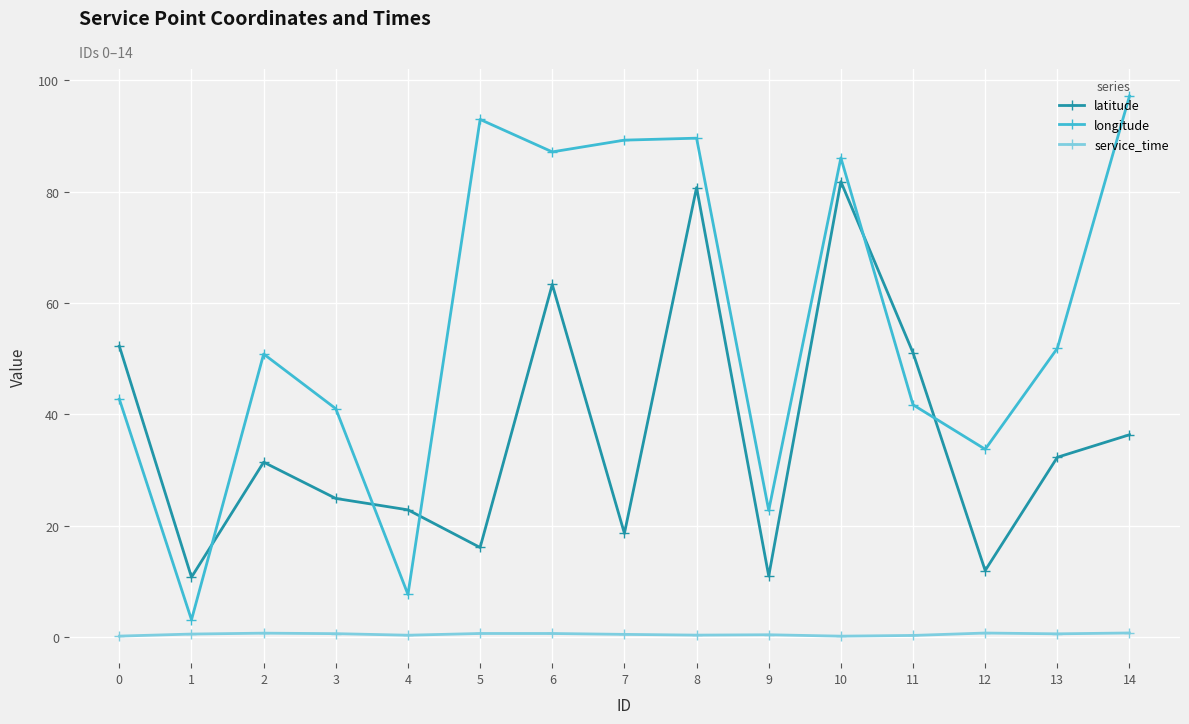

Which series has the largest total across all categories?

longitude